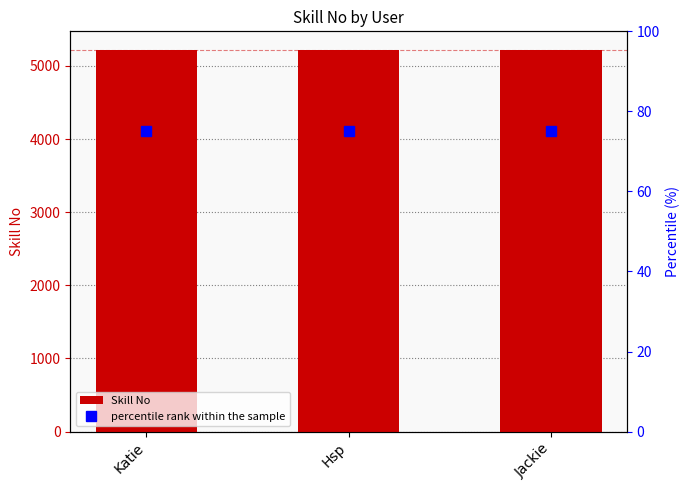

Rank the series by their maximum value, from highest to lowest.

Skill No, percentile rank within the sample